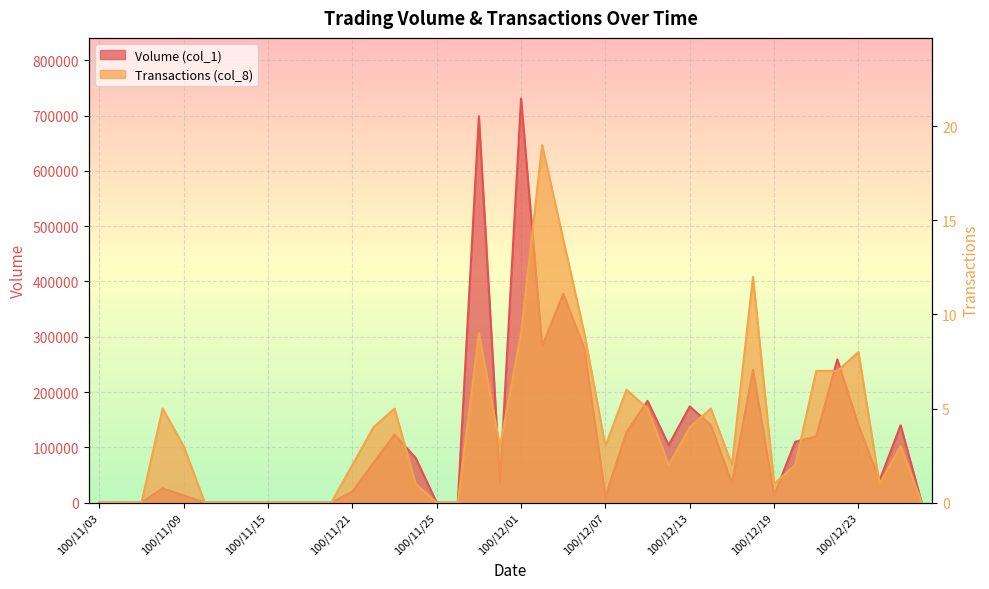

What is the difference between the highest and lowest values at 100/12/06?

278991